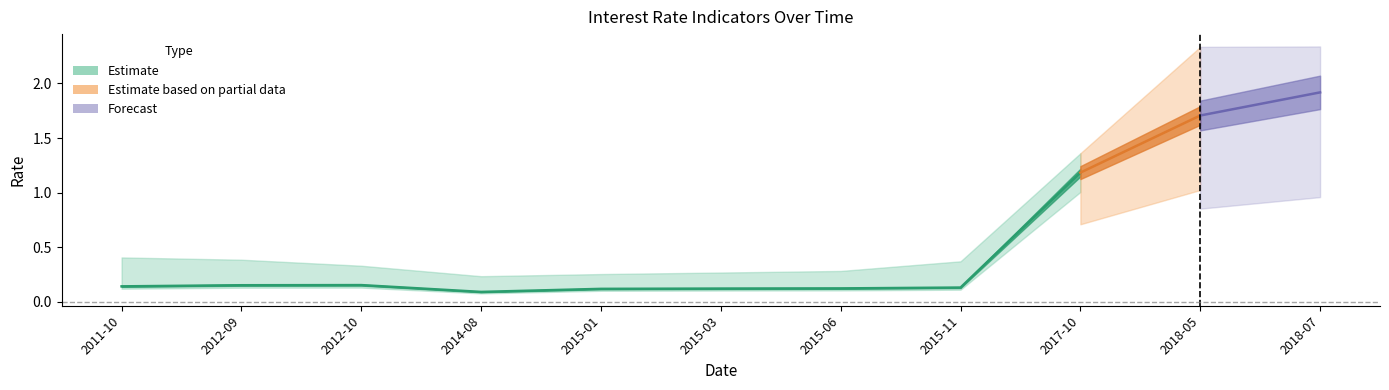

Which label corresponds to the largest value in the chart?

2018-07